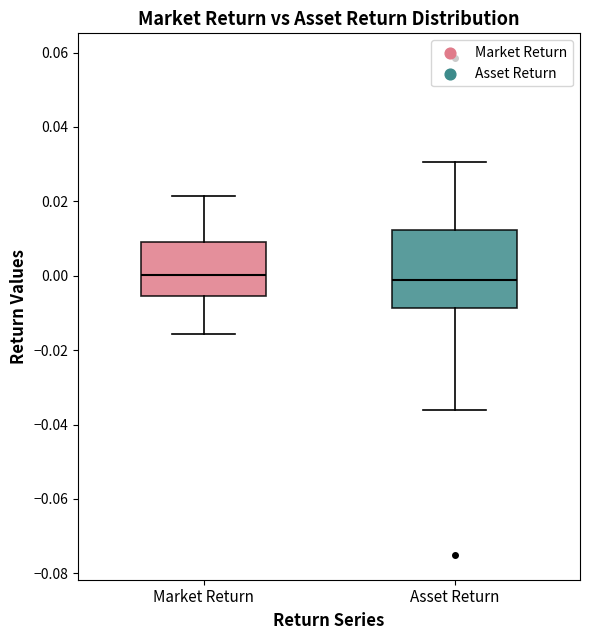

Where does the median line of the box for Market Return sit on the y-axis? The values are not printed on the chart, so give them approximately, as read against the axis.

0.000